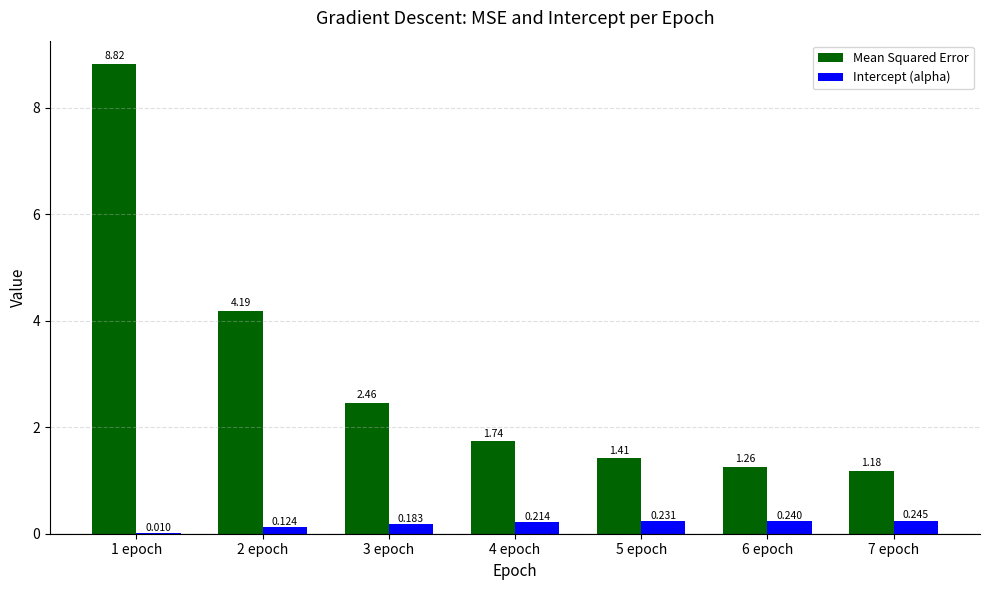

Which series changed the most between 3 epoch and 5 epoch?

Mean Squared Error